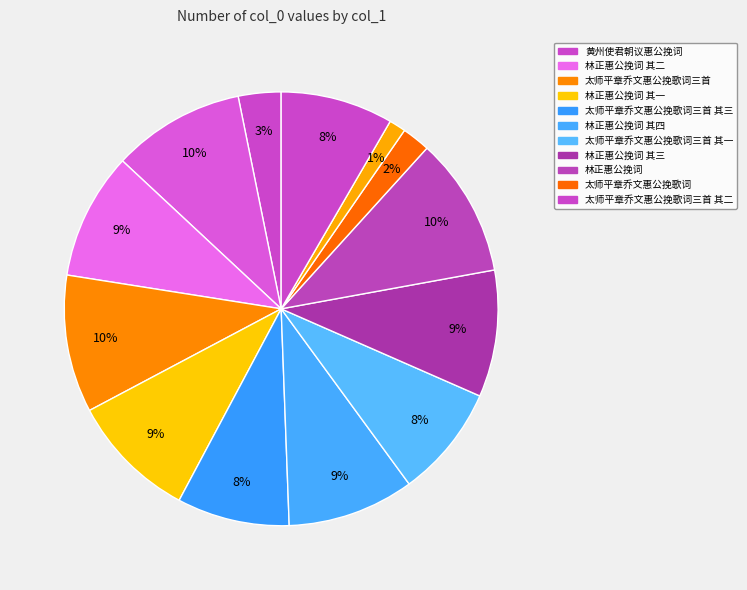

Which category has the biggest portion of the pie?

林正惠公挽词